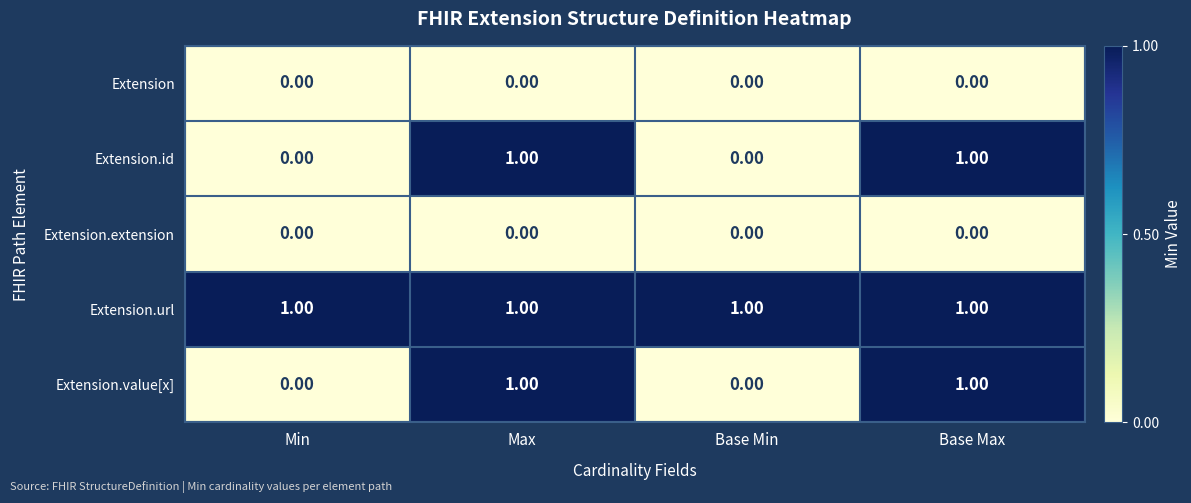

Is the value of Extension.extension at Min greater than the value of Extension.id at Base Max?

No